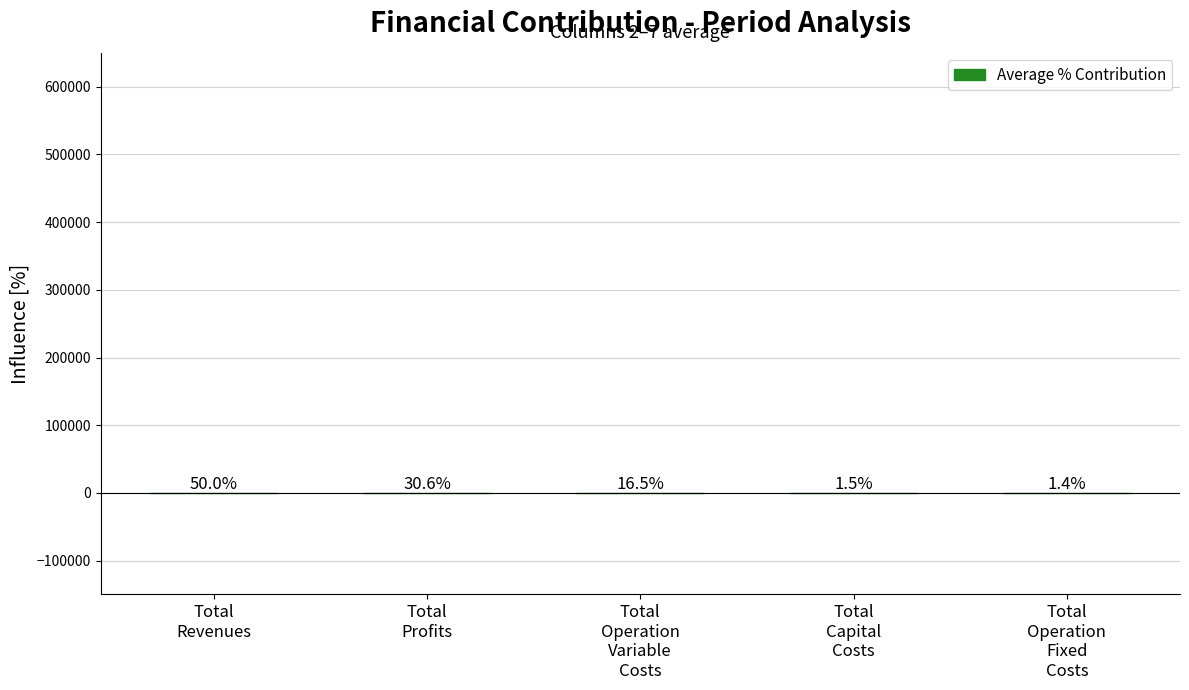

What is the maximum value shown in the chart?

50.0